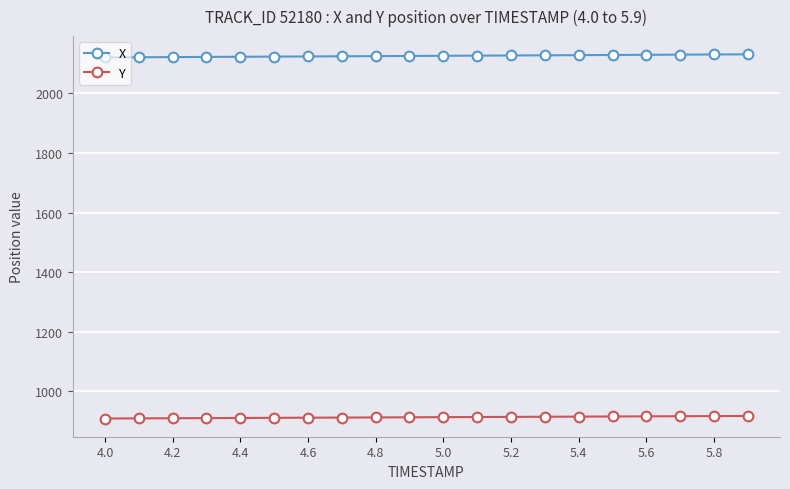

What are all the series names shown in the legend?

X, Y